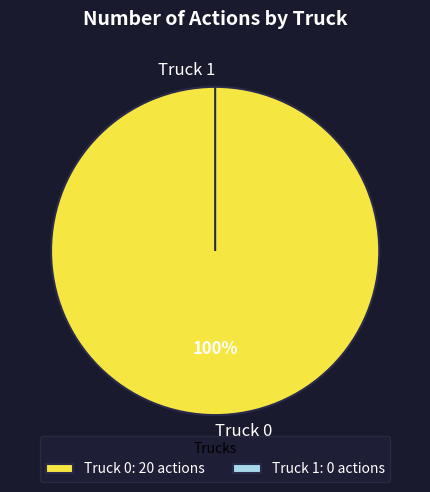

Does any single category account for the majority?

Yes